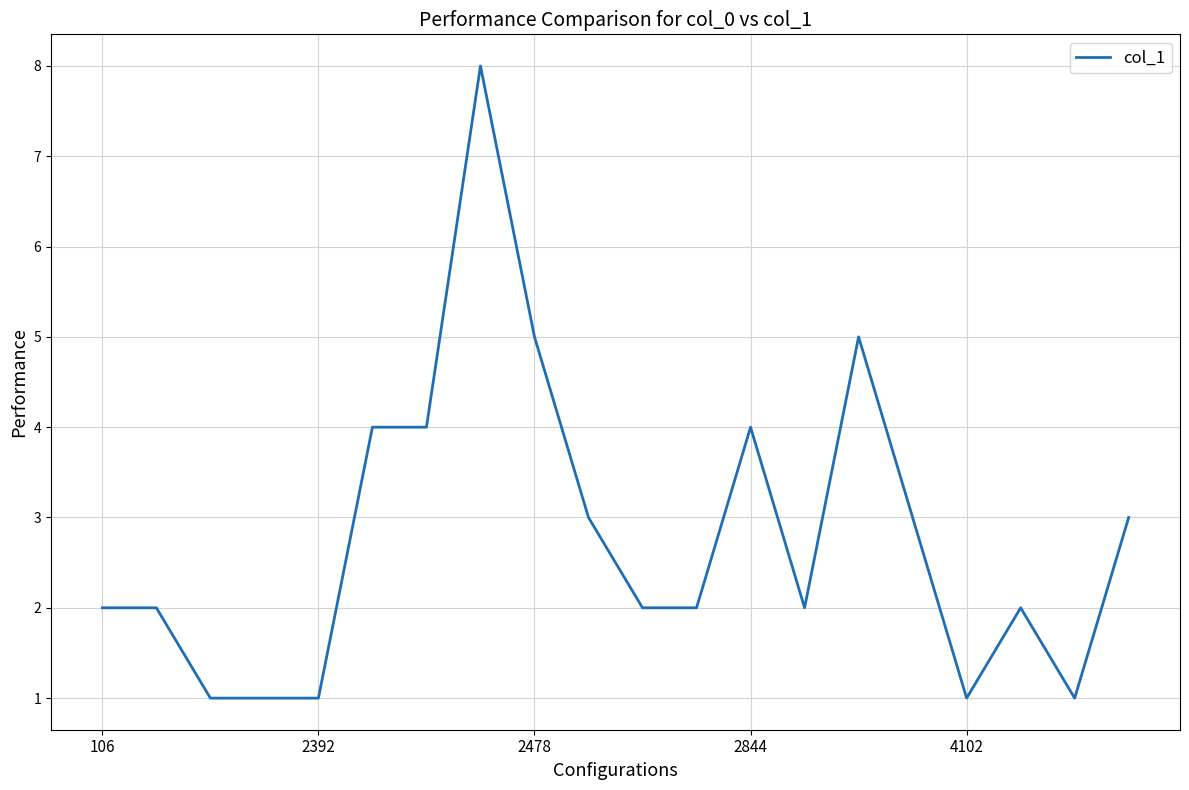

What is the greatest value displayed?

8